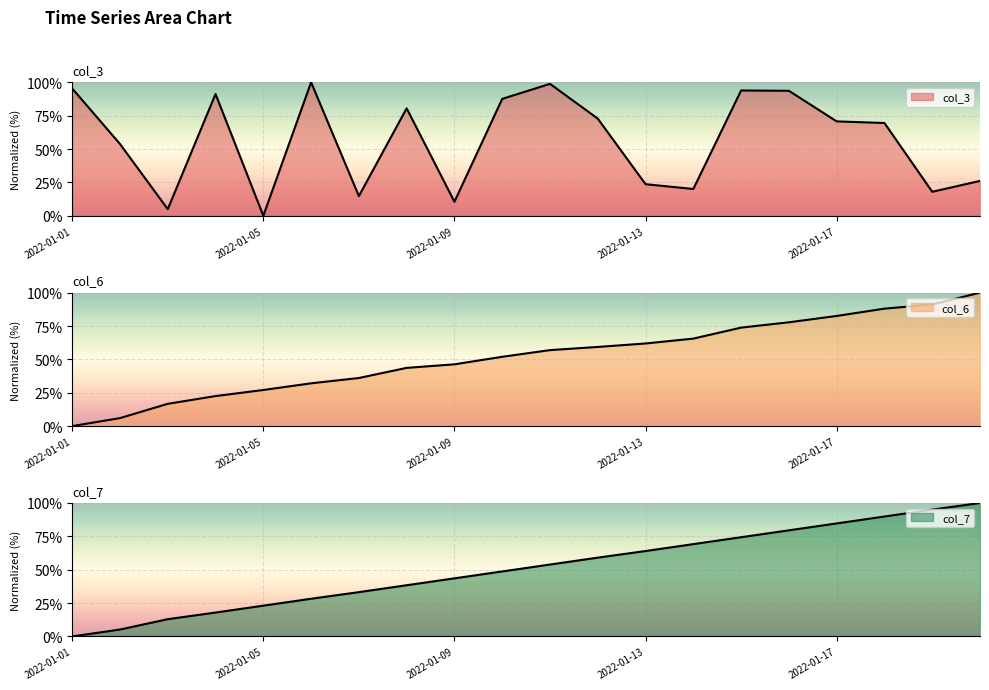

How many categories are shown in the chart?

20